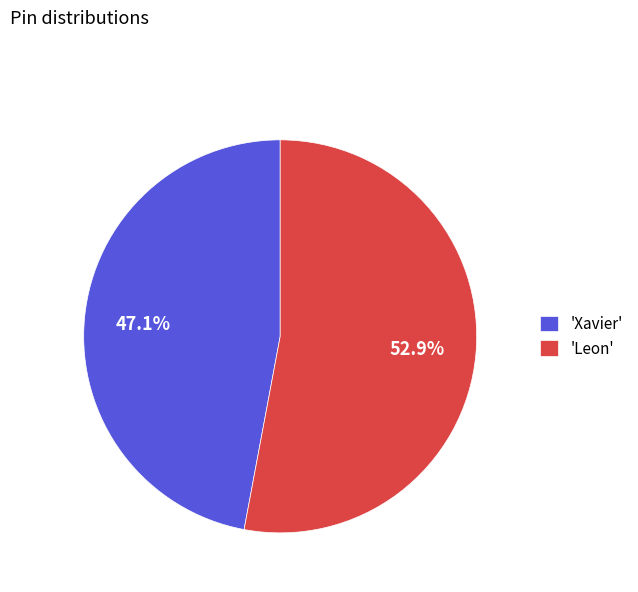

Is there a majority slice in this chart?

Yes